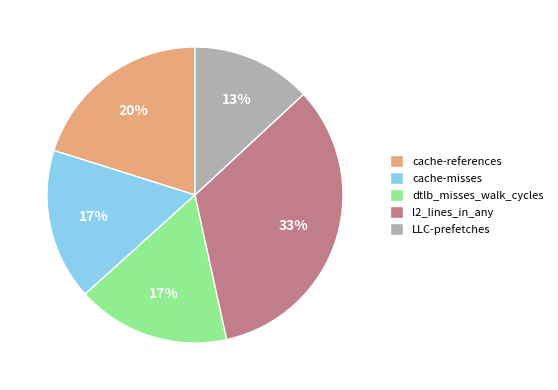

Does cache-misses represent more than half of the total?

No